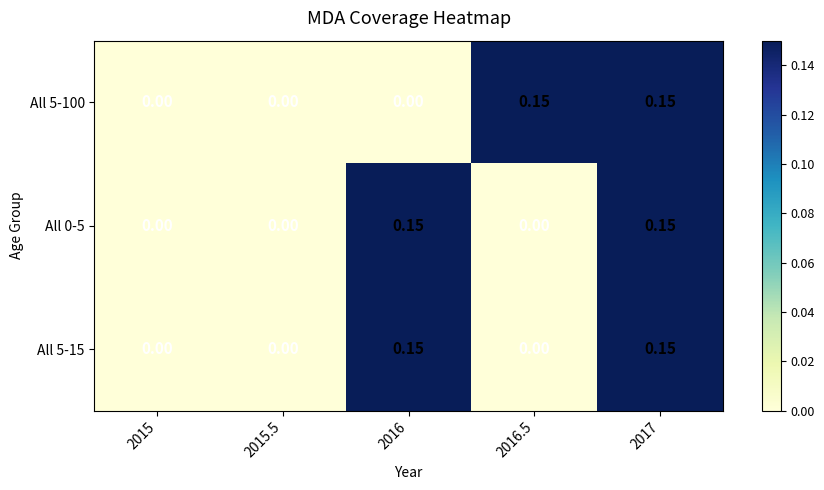

How many data points in All 0-5 are above 0?

2